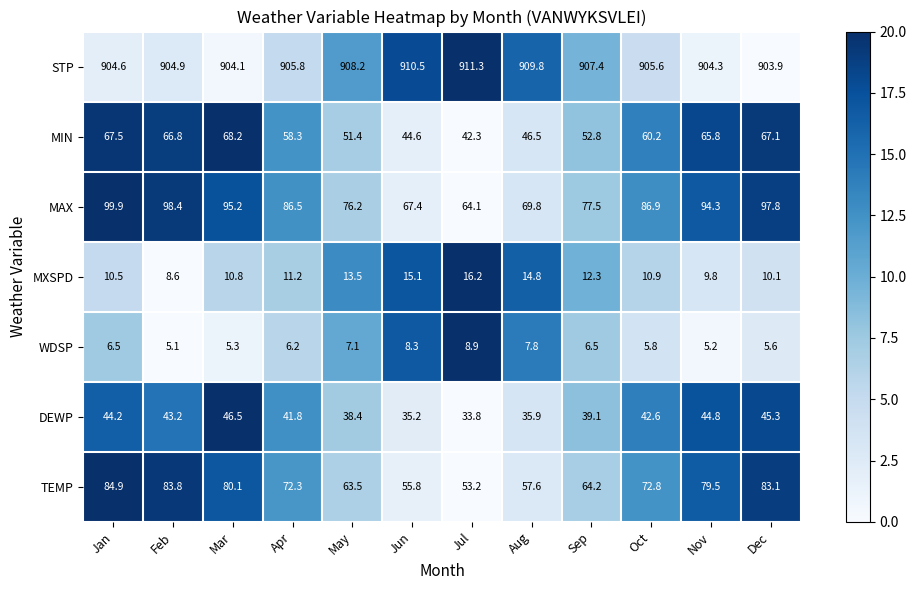

Count the number of data series in this chart.

7